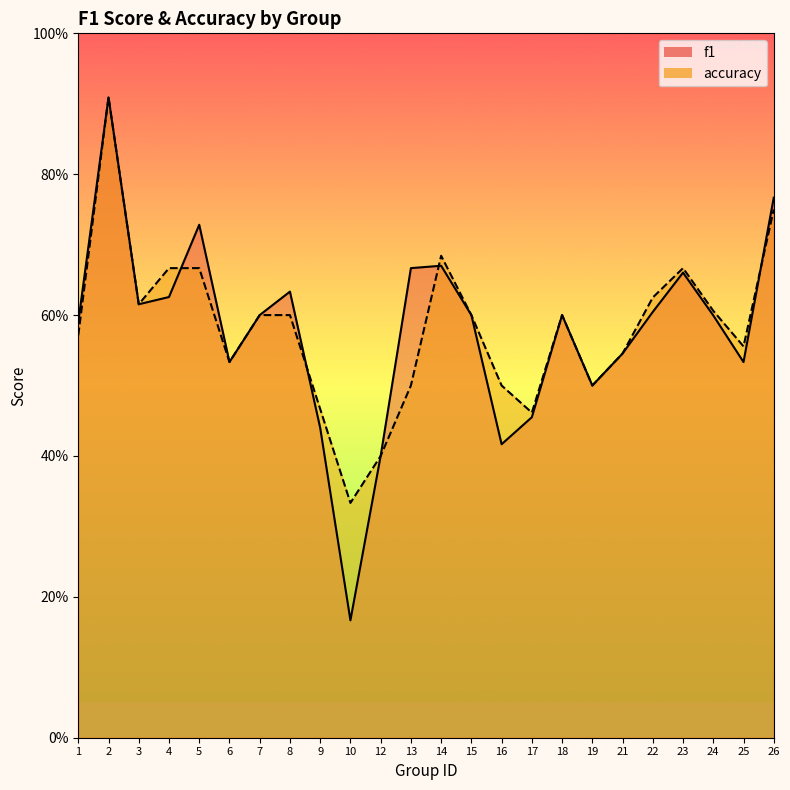

Reading left to right, list all the values displayed in this chart.

f1: 1=0.6	2=0.9	3=0.6	4=0.6	5=0.7	6=0.5	7=0.6	8=0.6	9=0.4	10=0.2	12=0.4	13=0.7	14=0.7	15=0.6	16=0.4	17=0.5	18=0.6	19=0.5	21=0.5	22=0.6	23=0.7	24=0.6	25=0.5	26=0.8
accuracy: 1=0.6	2=0.9	3=0.6	4=0.7	5=0.7	6=0.5	7=0.6	8=0.6	9=0.5	10=0.3	12=0.4	13=0.5	14=0.7	15=0.6	16=0.5	17=0.5	18=0.6	19=0.5	21=0.5	22=0.6	23=0.7	24=0.6	25=0.6	26=0.8